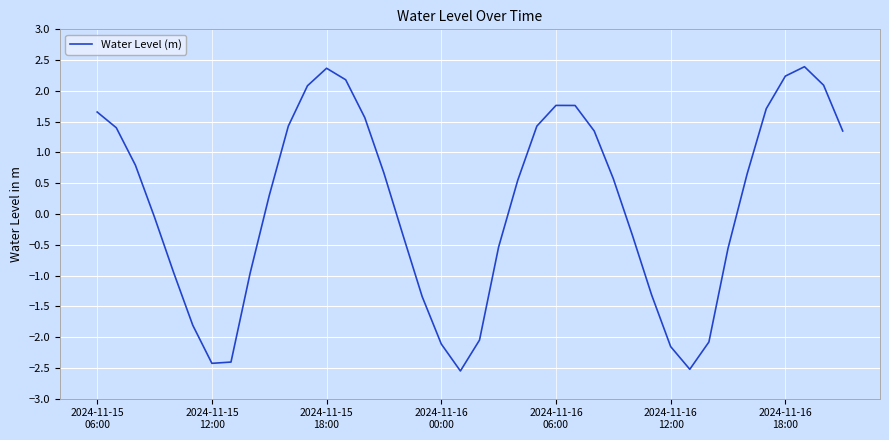

What is the greatest value displayed?

2.4